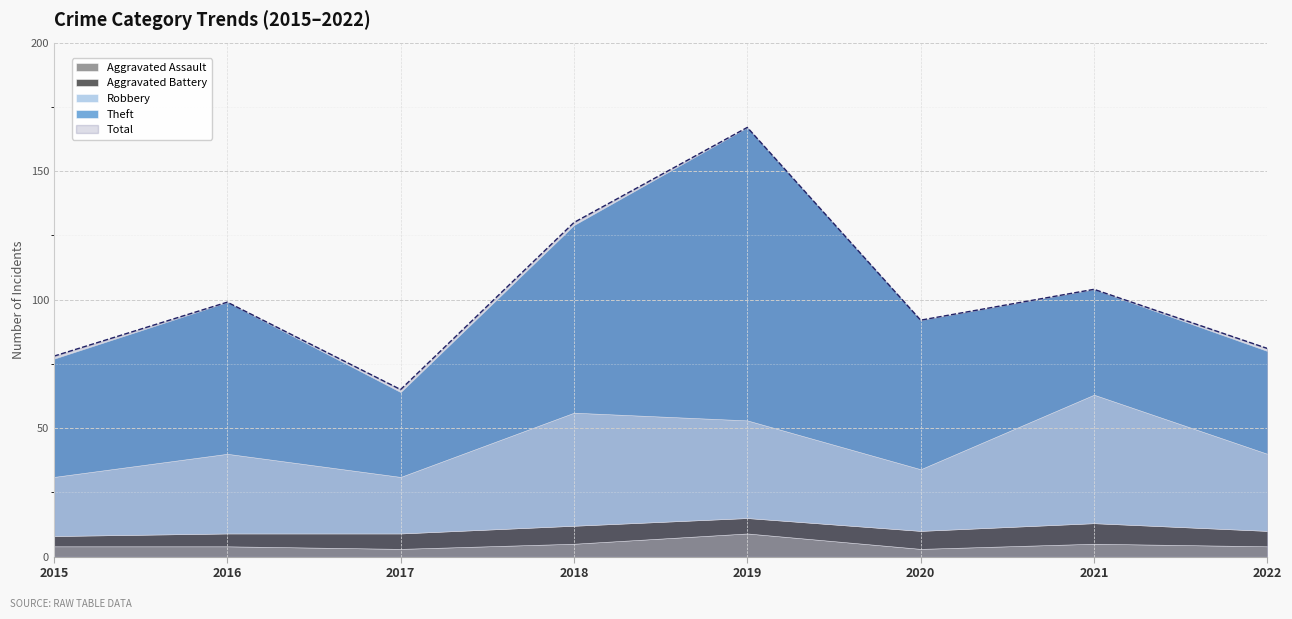

What are all the series names shown in the legend?

Theft, Robbery, Aggravated Battery, Aggravated Assault, Total